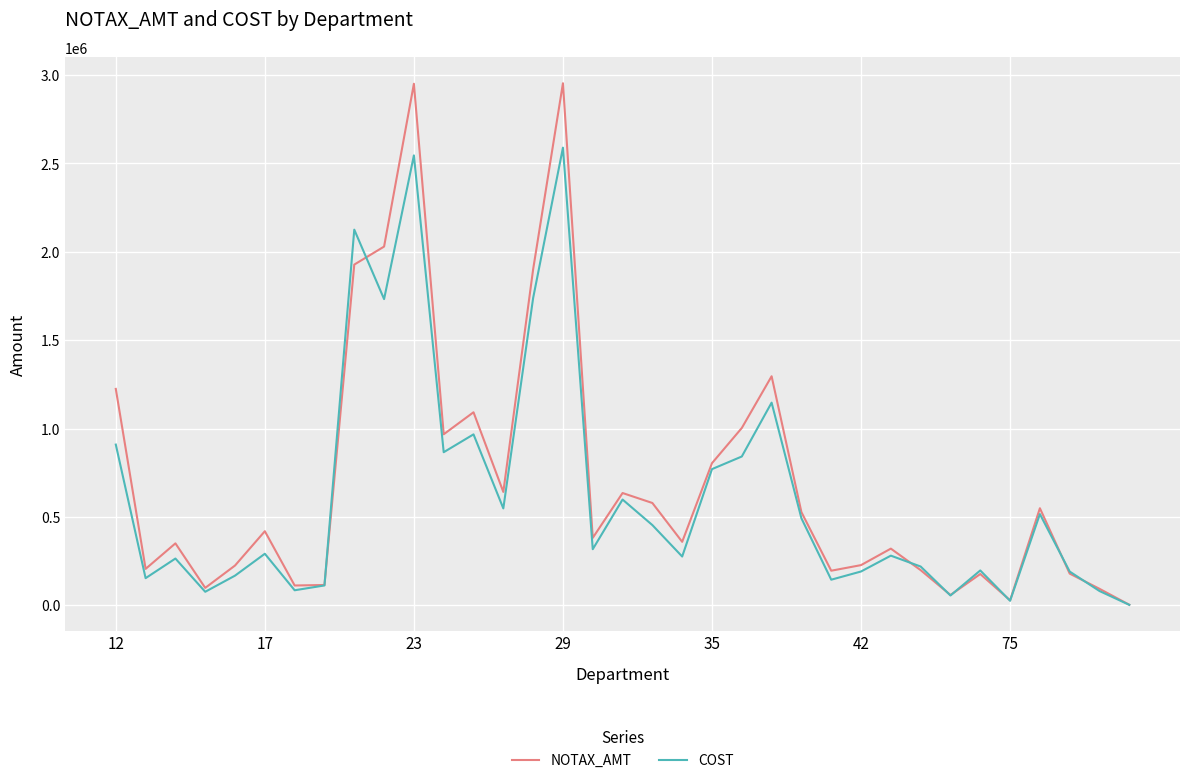

Which series has the largest range (max minus min)?

NOTAX_AMT